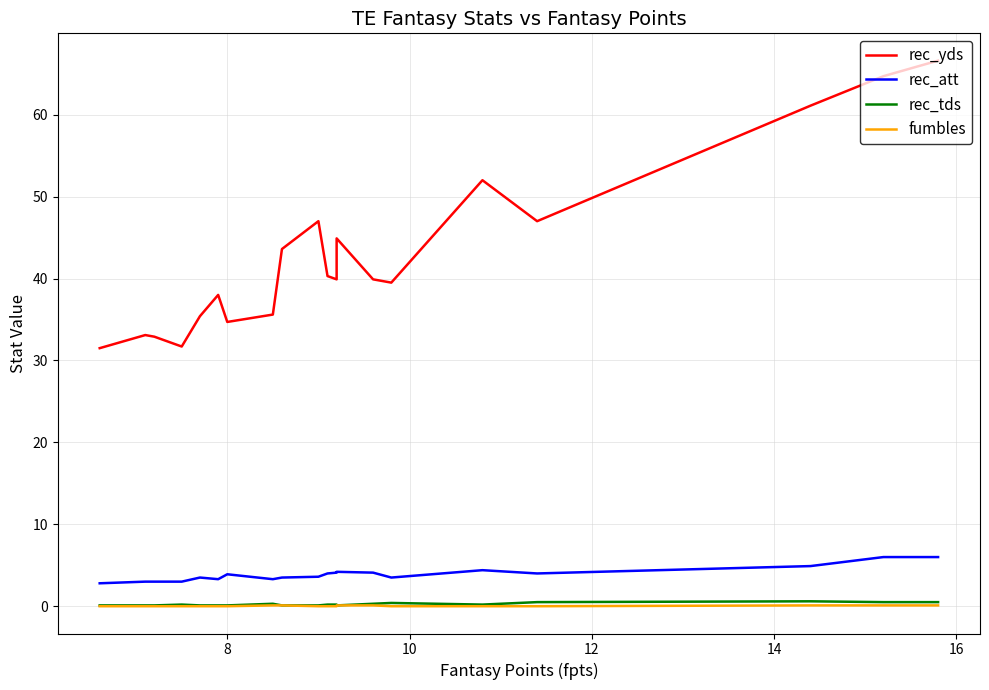

List the series in order of their peak value, highest first.

rec_yds, rec_att, rec_tds, fumbles